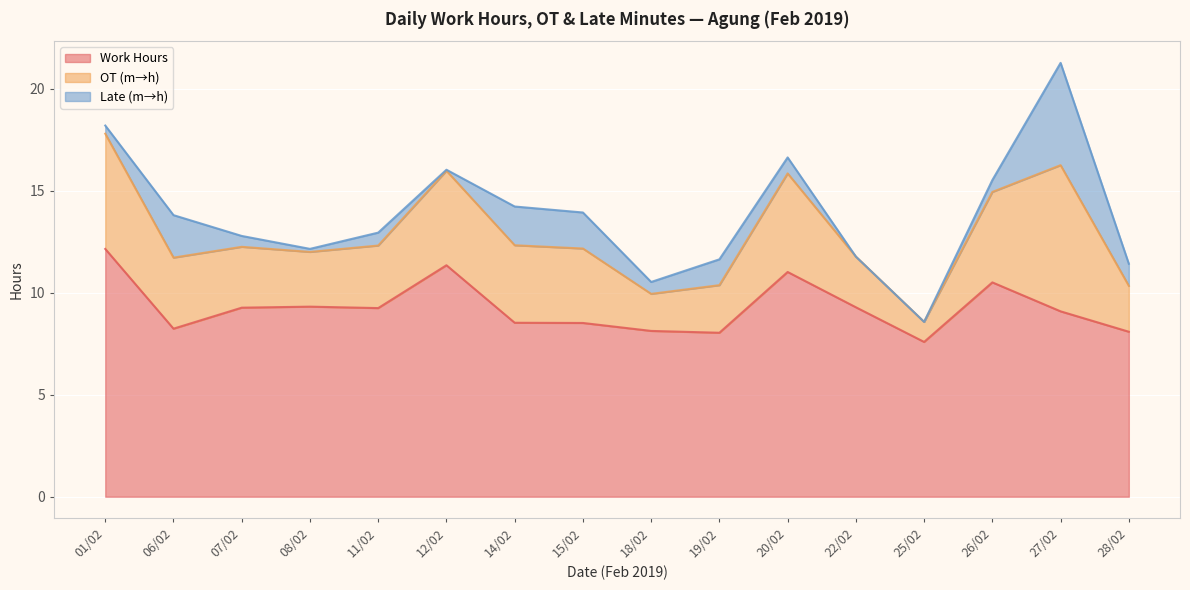

Is it true that Work Hours equals 4.0 at 20/02?

False